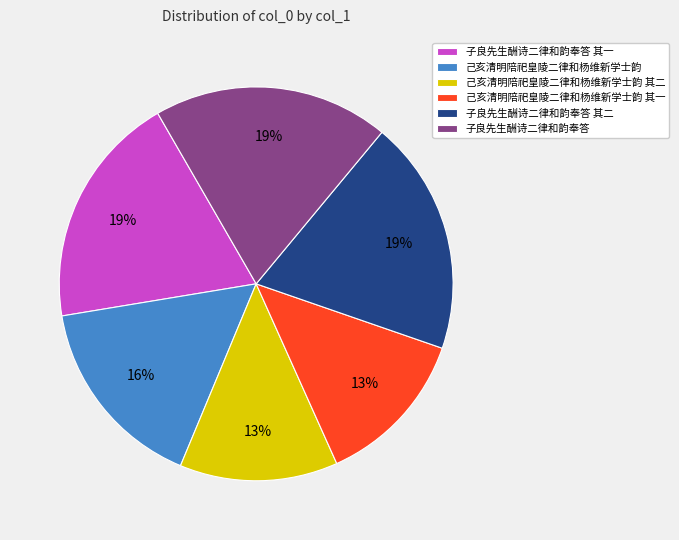

To the nearest percent, what percentage of the pie is 子良先生酬诗二律和韵奉答 其一?

19%